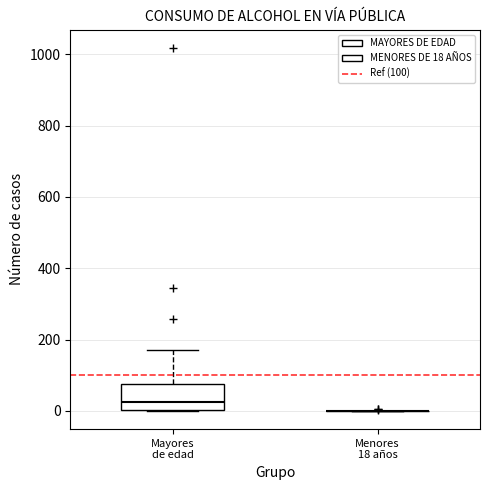

Reading left to right, read every box against the y-axis: the position of its median line, the range the box covers, and the ends of its whiskers. The values are not printed on the chart, so give them approximately, as read against the axis.

Mayores de edad: median 20, box 0 to 80, whiskers 0 to 180
Menores 18 años: box collapsed to a line at 0, whiskers 0 to 0